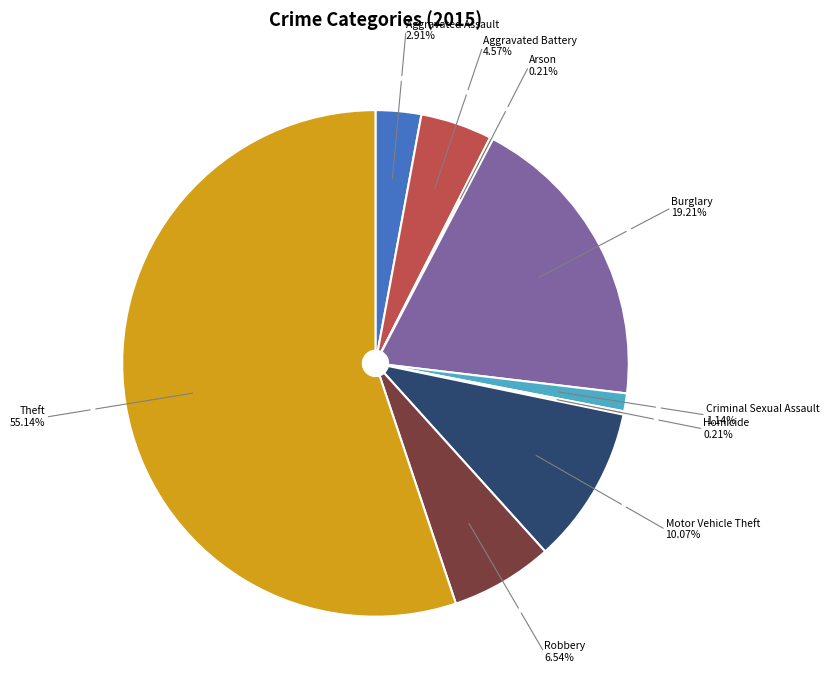

Is the sum of Burglary and Theft greater than half?

Yes